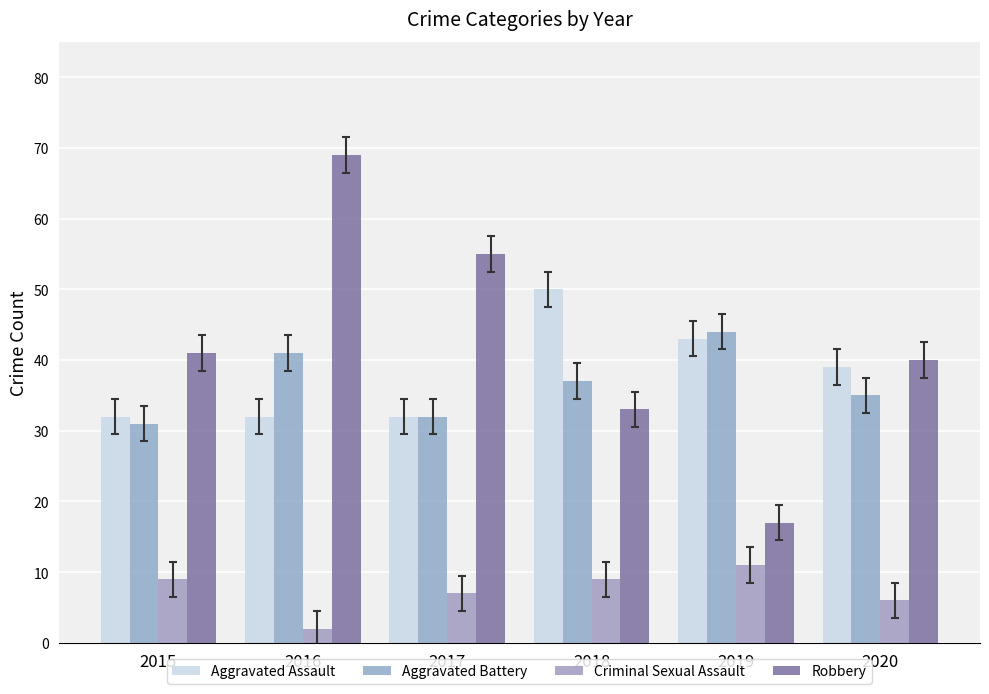

Which series has the largest range (max minus min)?

Robbery